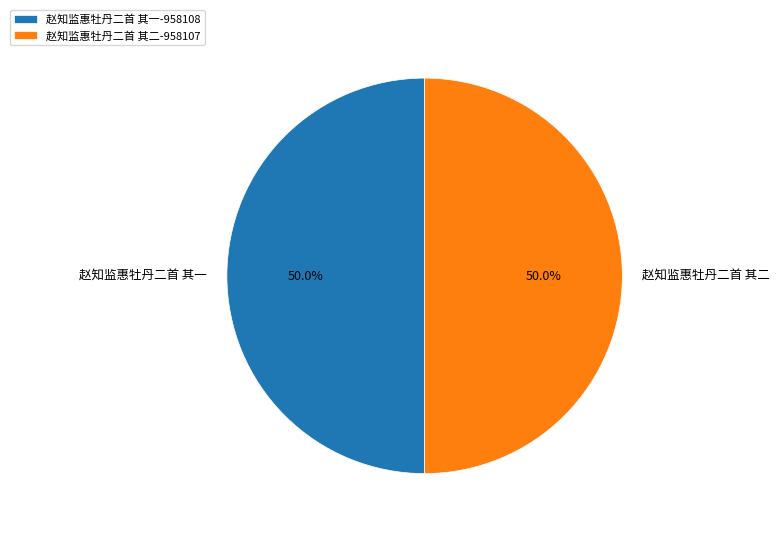

Do 赵知监惠牡丹二首 其二 and 赵知监惠牡丹二首 其一 together represent more than half of the pie?

Yes